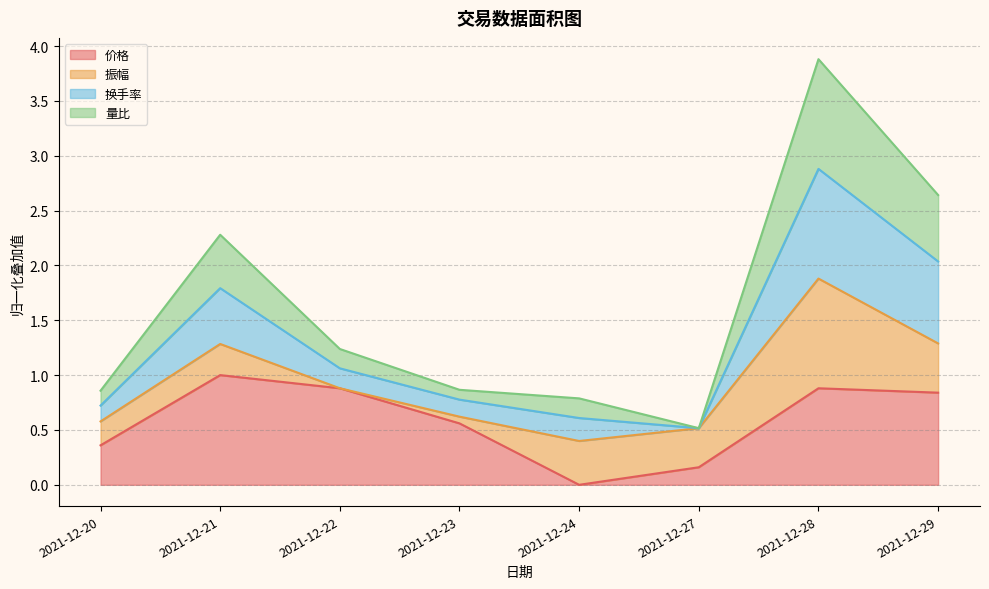

At which label does 换手率 first exceed 1?

2021-12-21